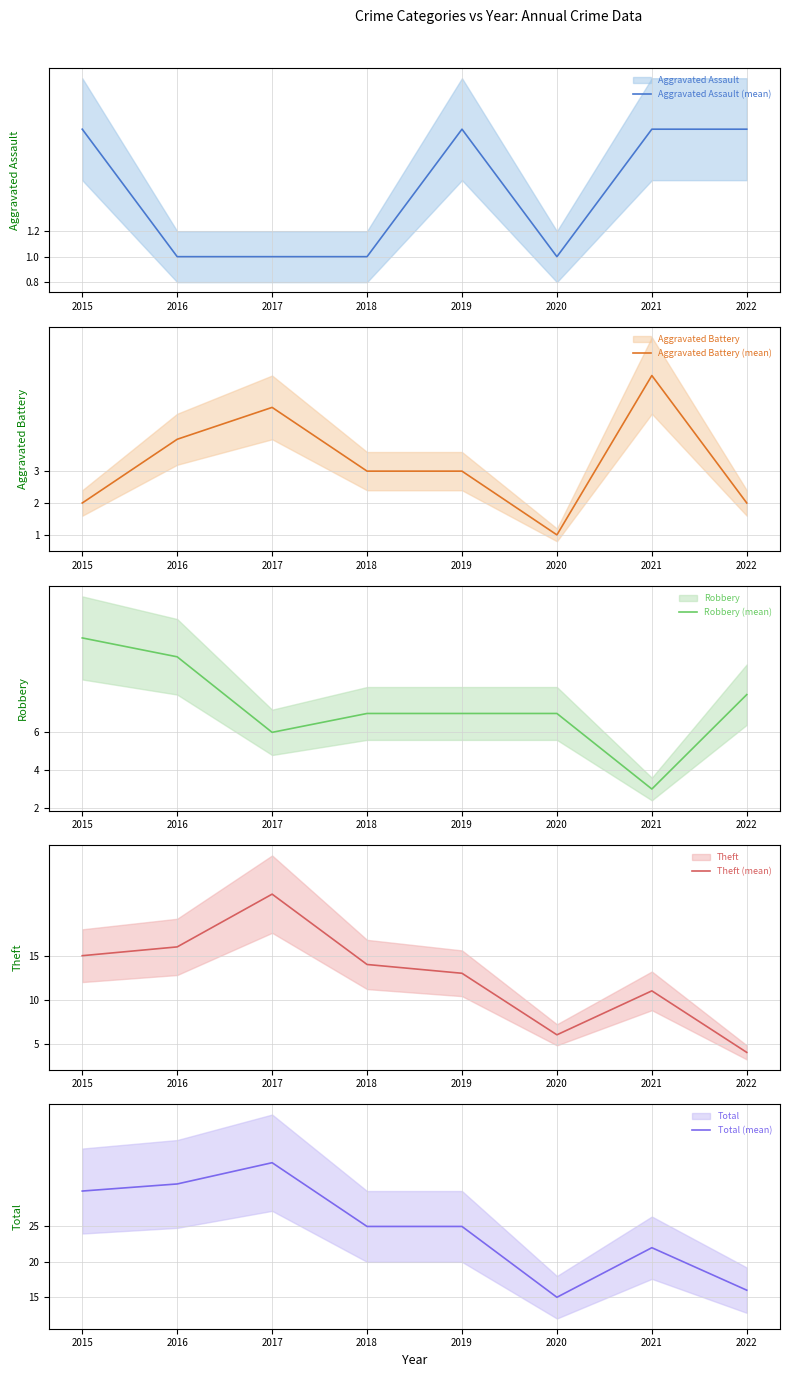

True or false: Theft (mean) and Aggravated Battery (mean) intersect in this chart.

False